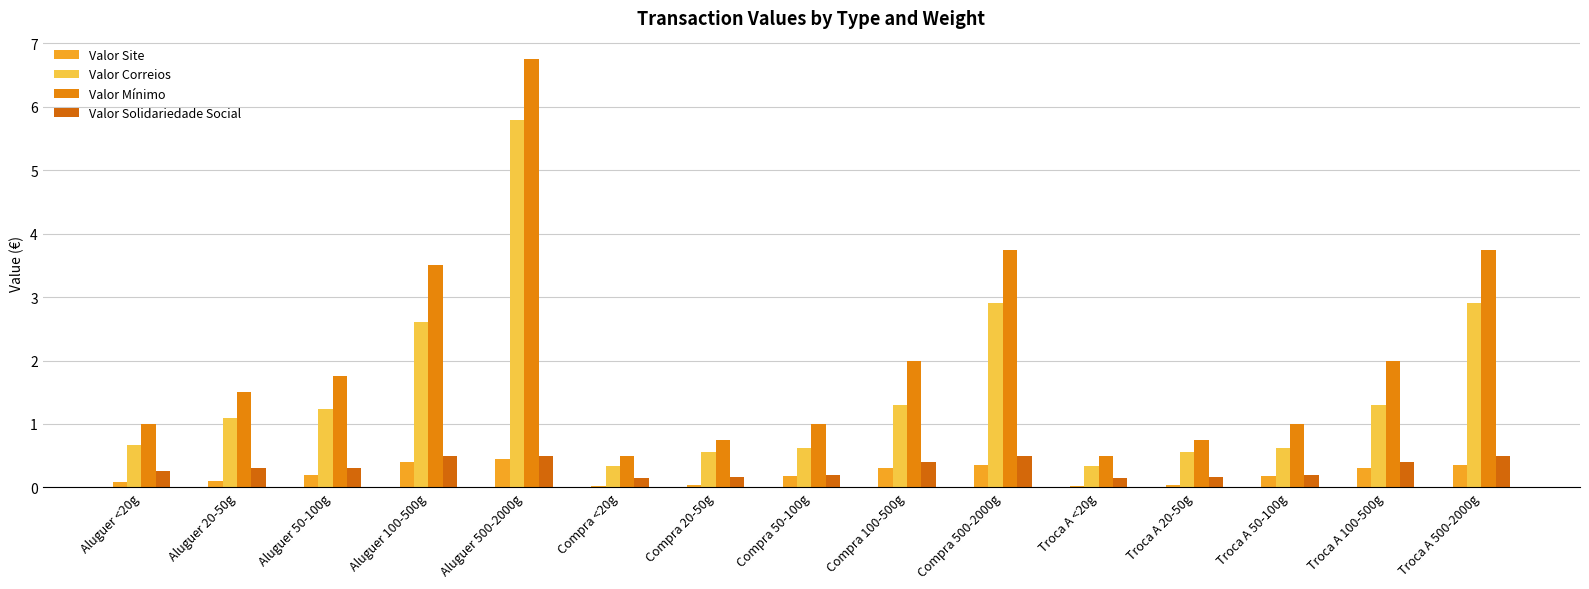

What is the highest value of the Valor Site series?

0.5